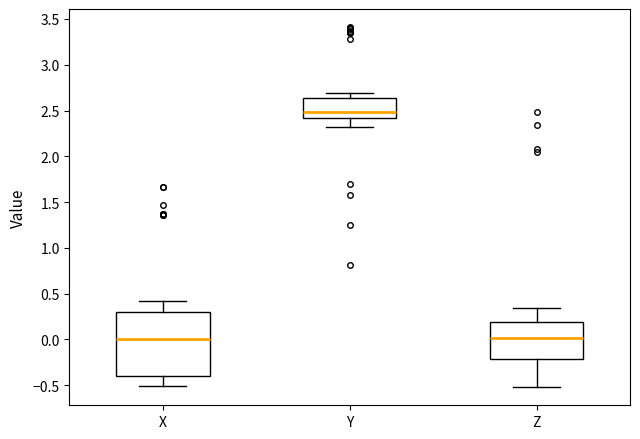

Comparing the boxes themselves (not the whiskers), which one is the tallest?

X